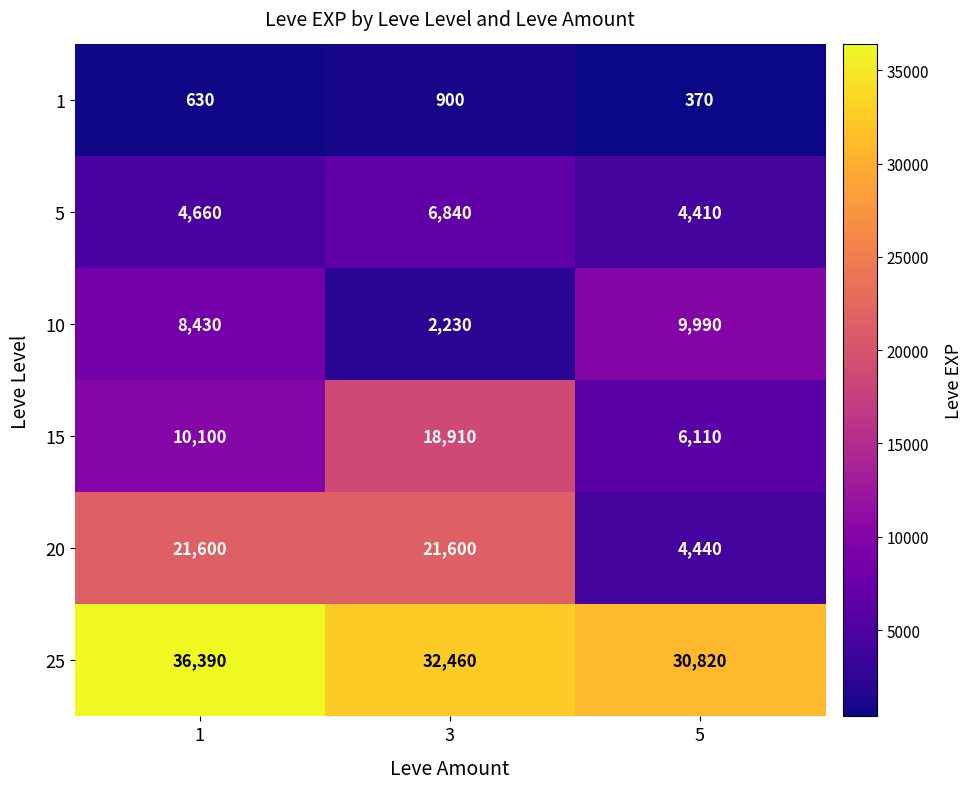

What is the difference between the maximum and minimum values in the 15 series?

12800